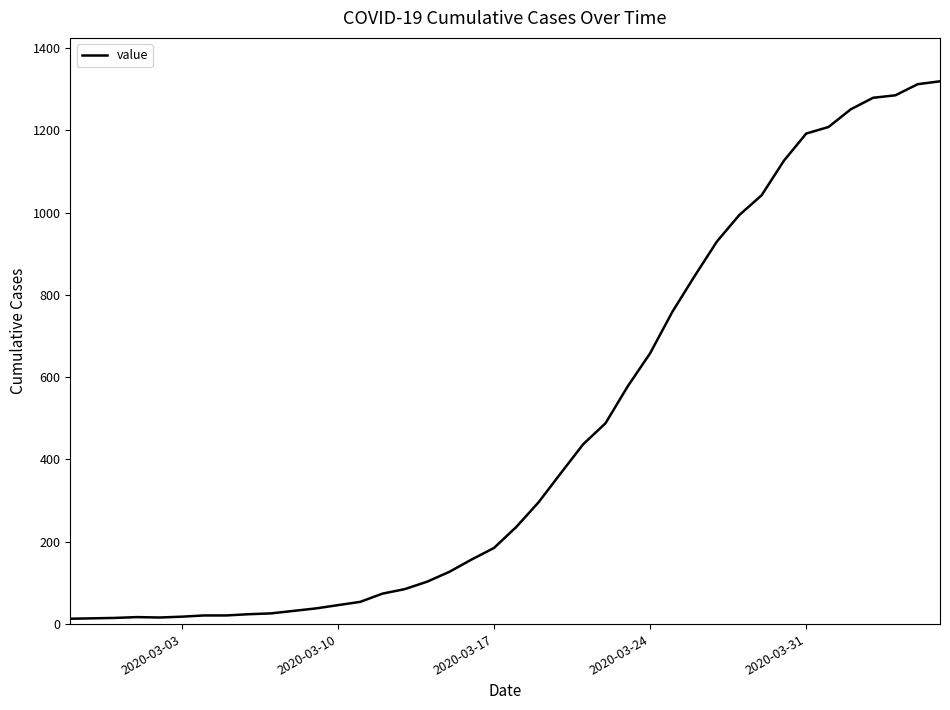

What is the maximum value shown in the chart?

1319